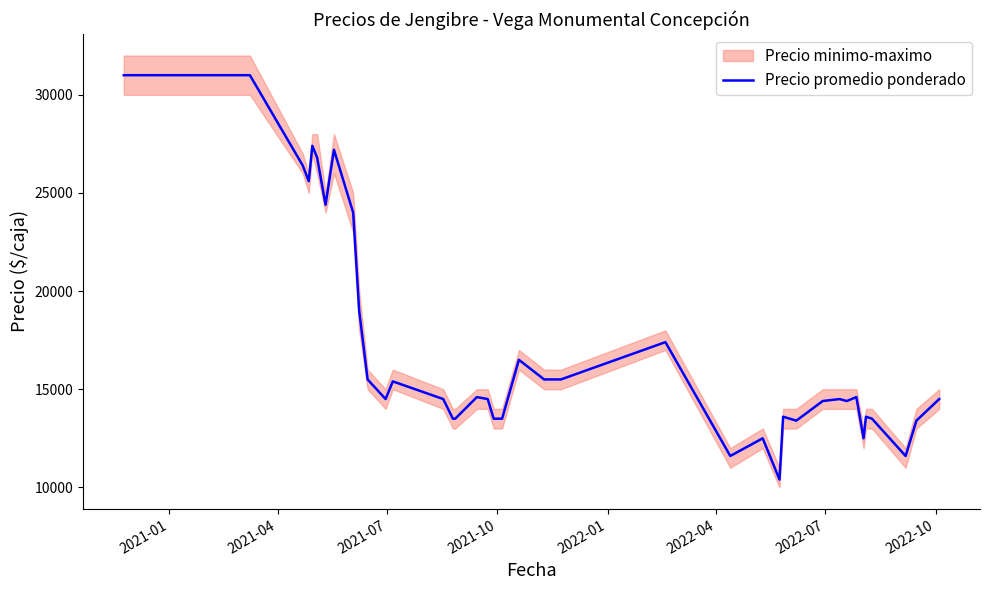

What is the highest value of the Precio promedio ponderado series?

31000